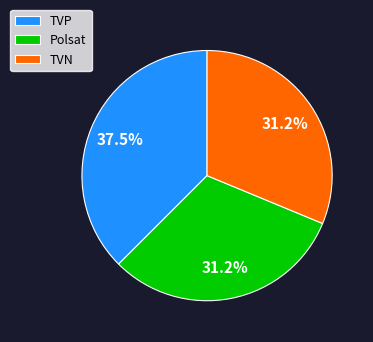

Which slice is the largest?

TVP